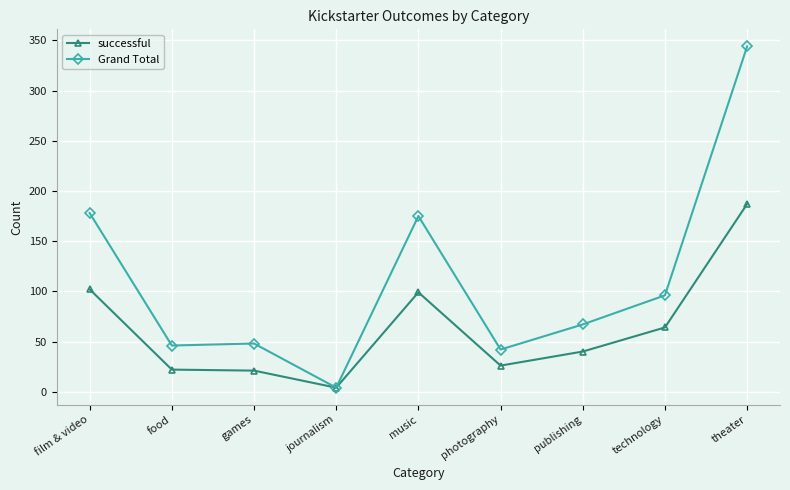

What is the label of the 6th point from the right?

journalism